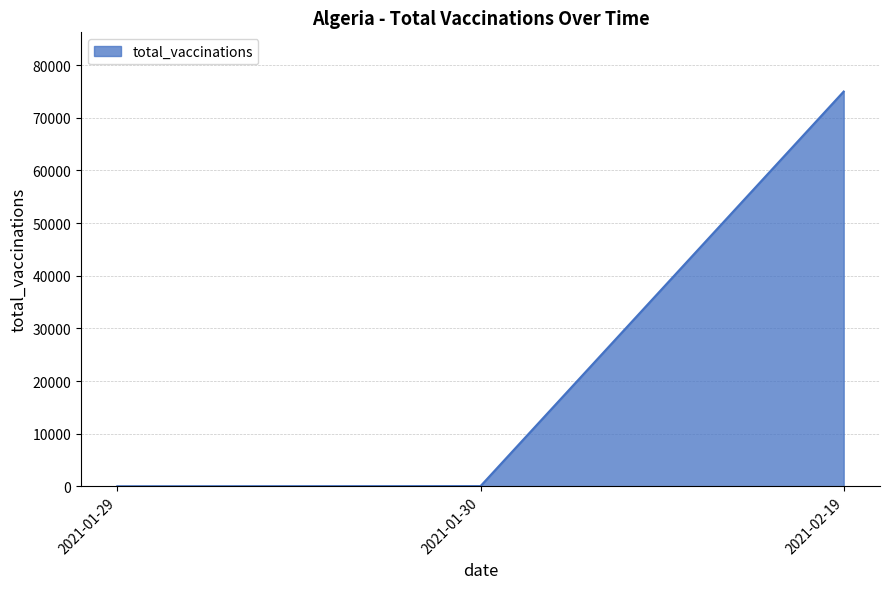

What position from the right is 2021-01-30?

2